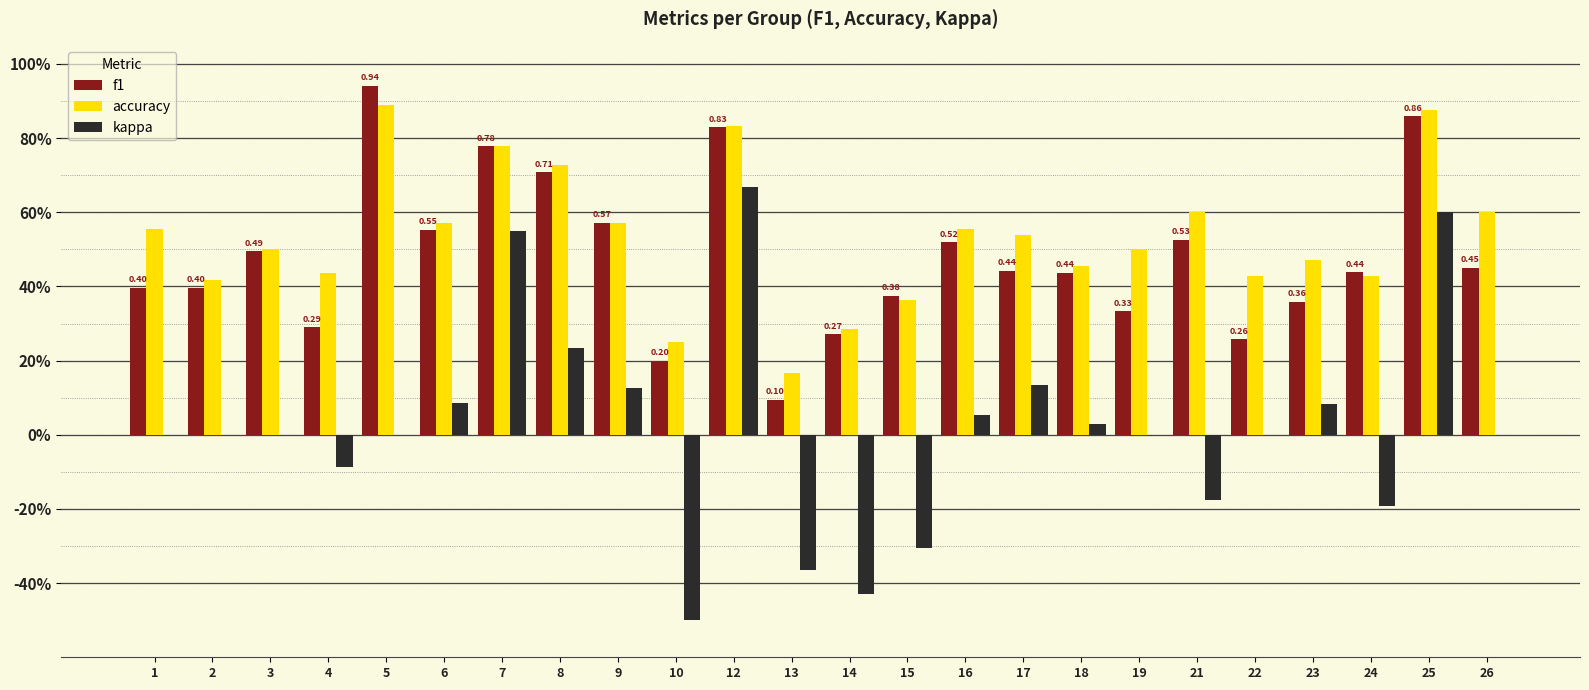

What are all the series names shown in the legend?

f1, accuracy, kappa